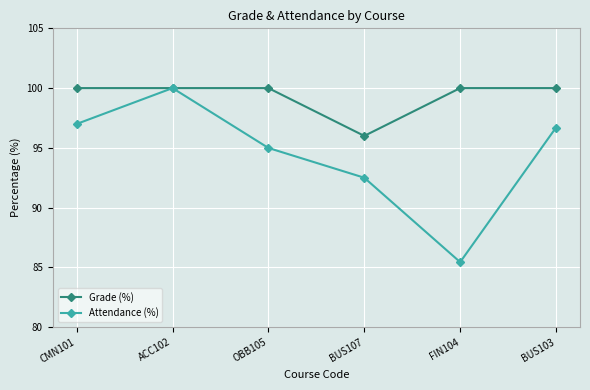

Which series has the largest total across all categories?

Grade (%)